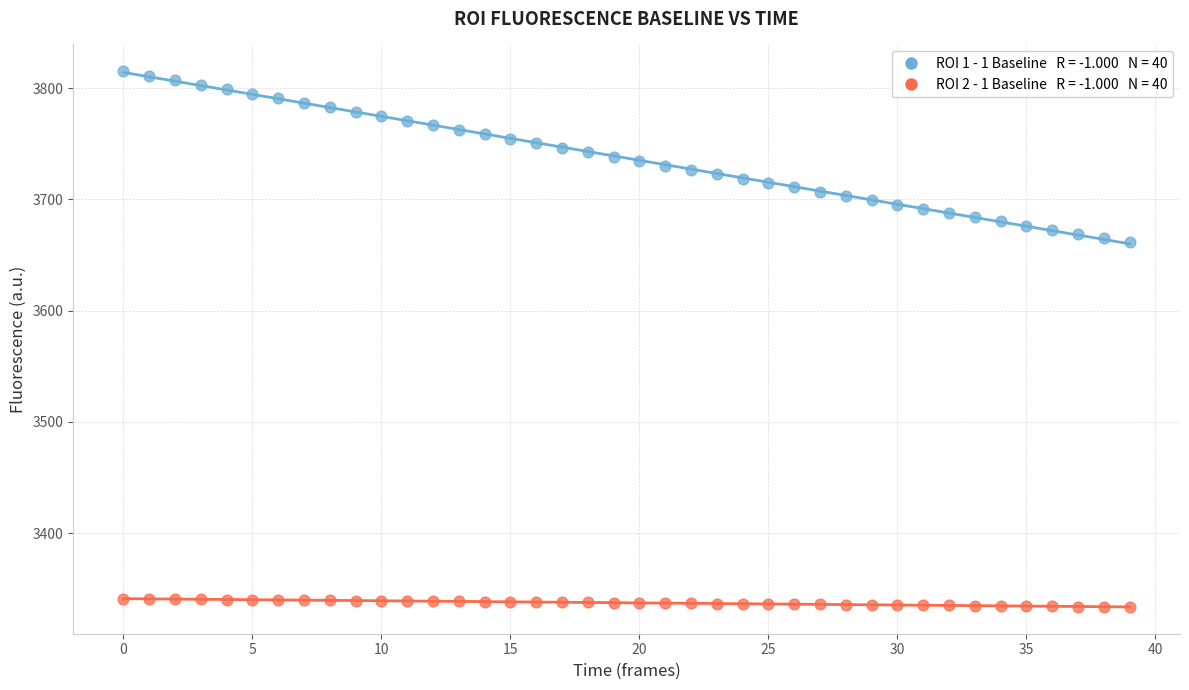

Across all data points, what is the range of Y values (max minus min)?

481.6